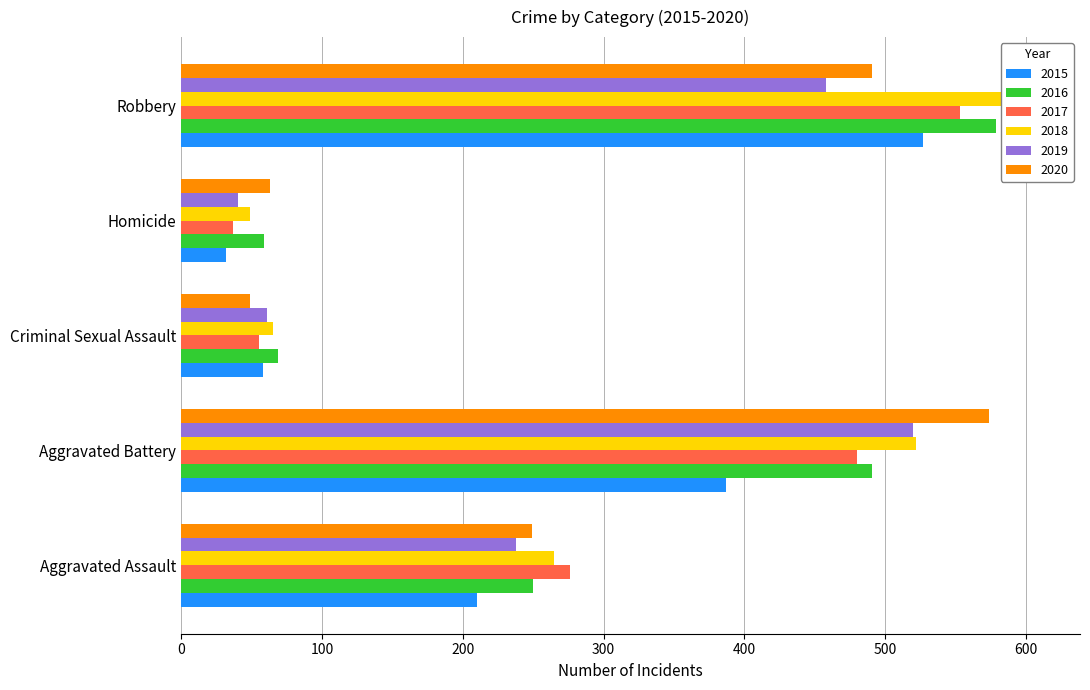

Reading left to right, list all the values displayed in this chart.

2015: 210	387	58	32	527
2016: 250	491	69	59	579
2017: 276	480	55	37	553
2018: 265	522	65	49	608
2019: 238	520	61	40	458
2020: 249	574	49	63	491